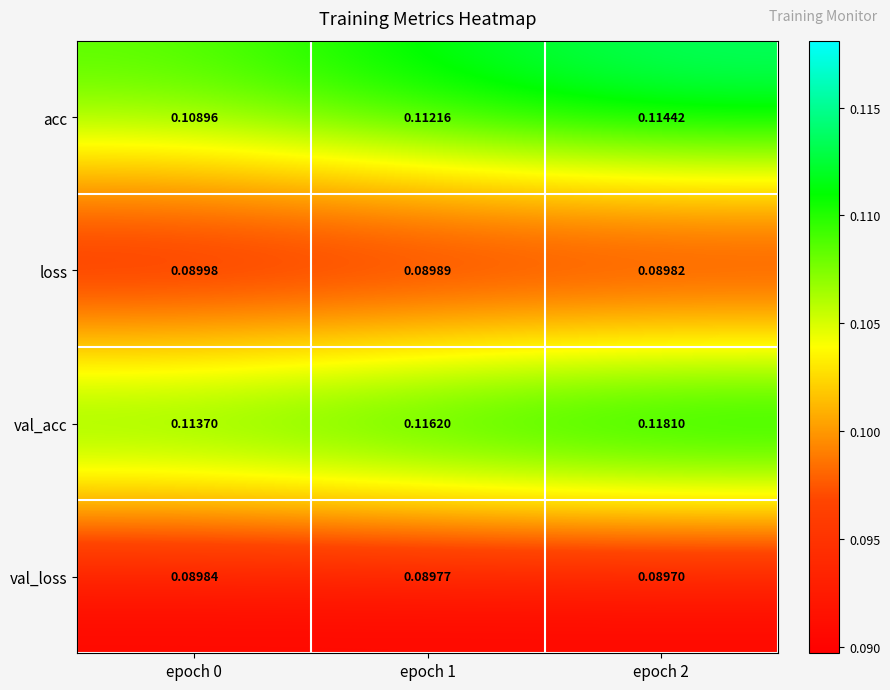

Which series changed the most between epoch 0 and epoch 2?

acc